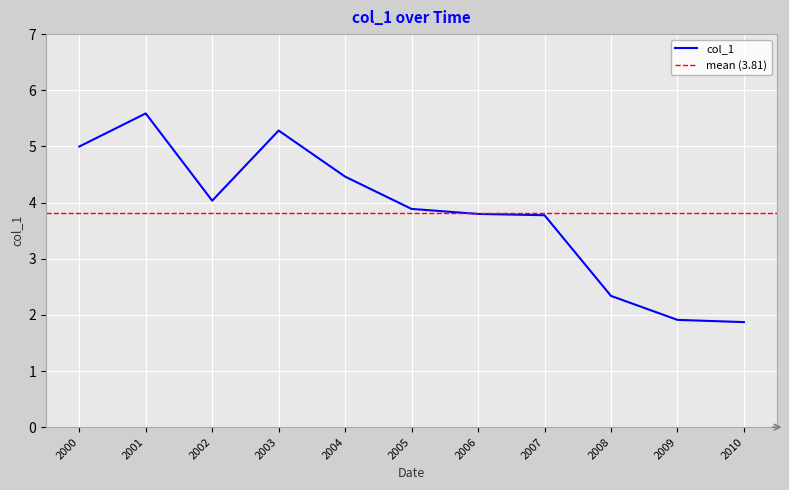

The col_1 series shows 2.3 at 2008. True or false?

True